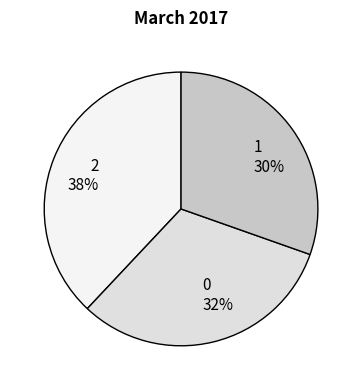

Count the number of slices in the pie.

3